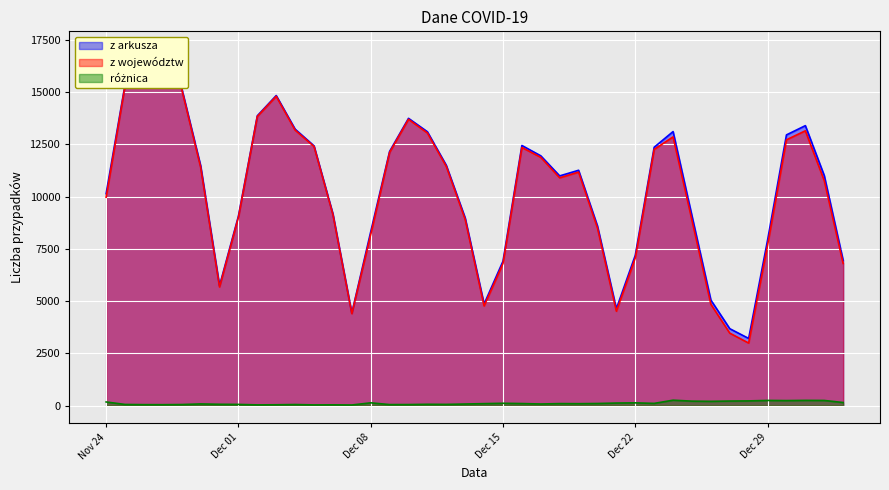

What is the greatest value displayed?

17059